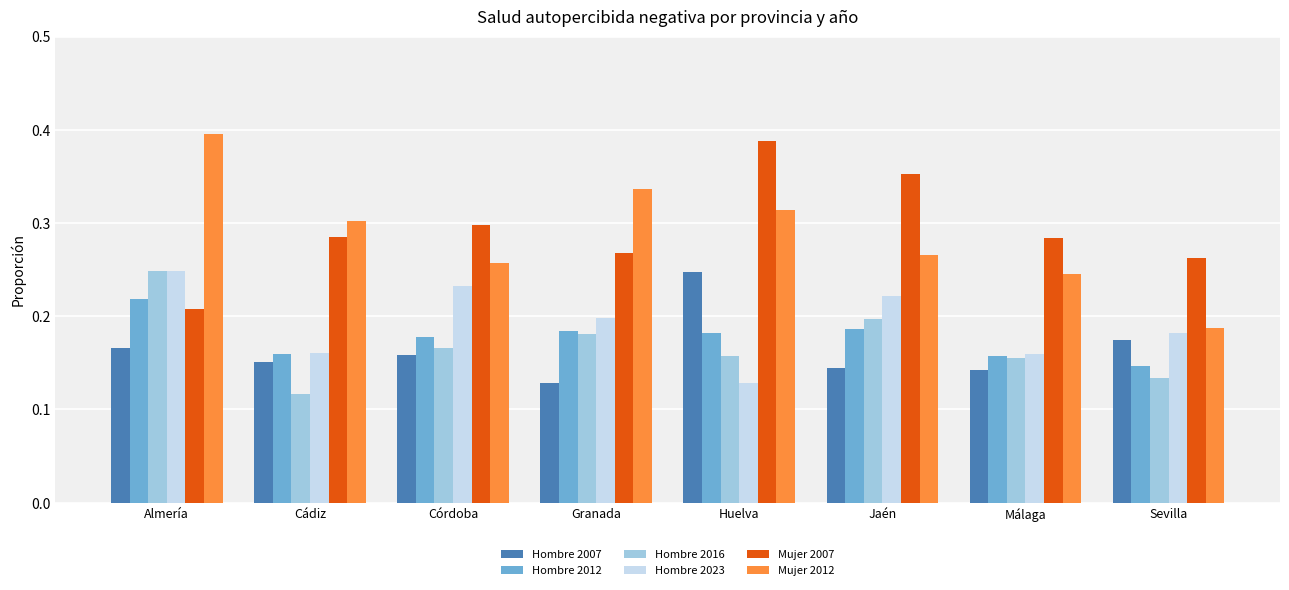

Which series changed the most between Almería and Sevilla?

Mujer 2012